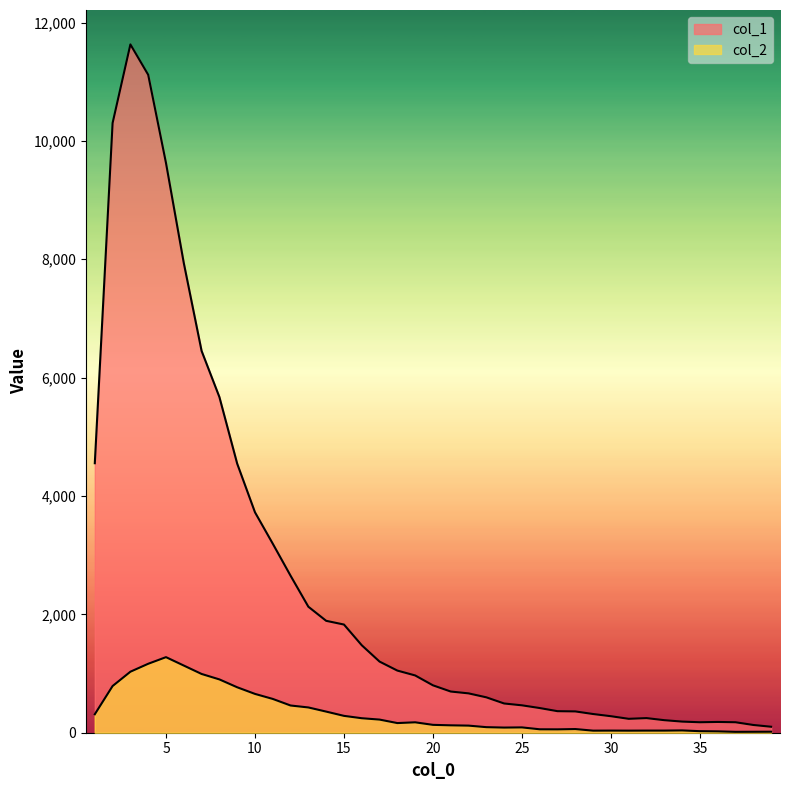

What are all the series names shown in the legend?

col_1, col_2